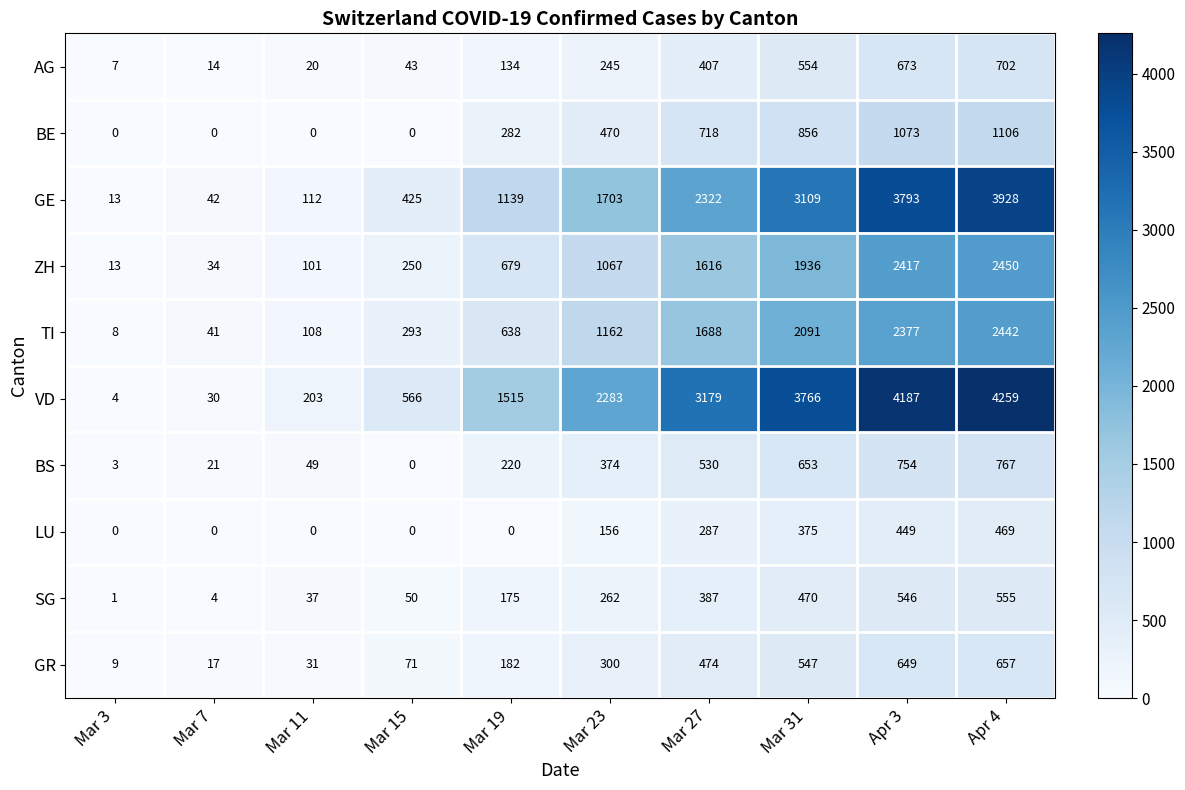

At Mar 19, list the series in order from smallest to largest.

LU, AG, SG, GR, BS, BE, TI, ZH, GE, VD